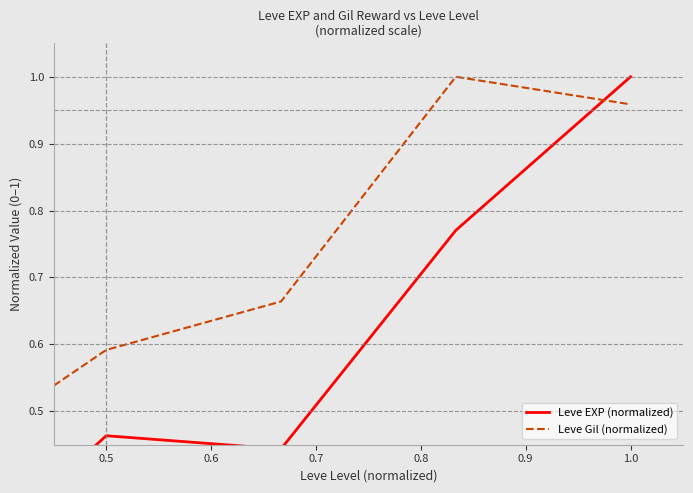

How many interior local valleys does the Leve EXP (normalized) series have?

1